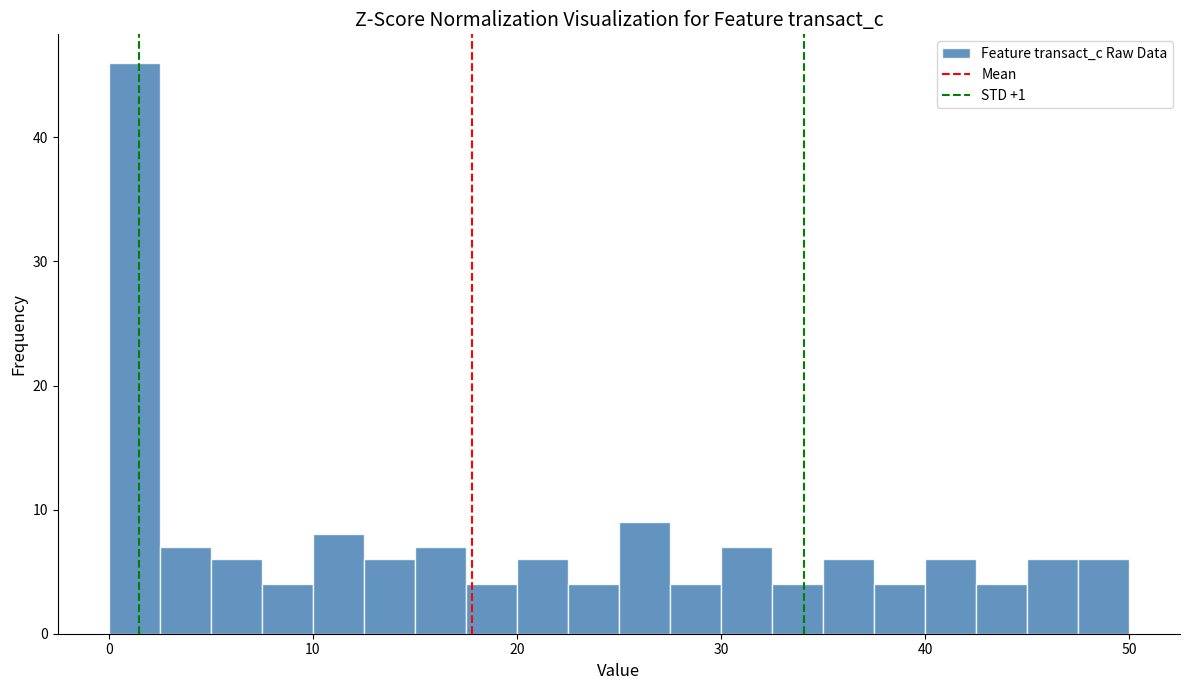

Read against the x-axis, roughly where is the centre of the tallest bar?

1